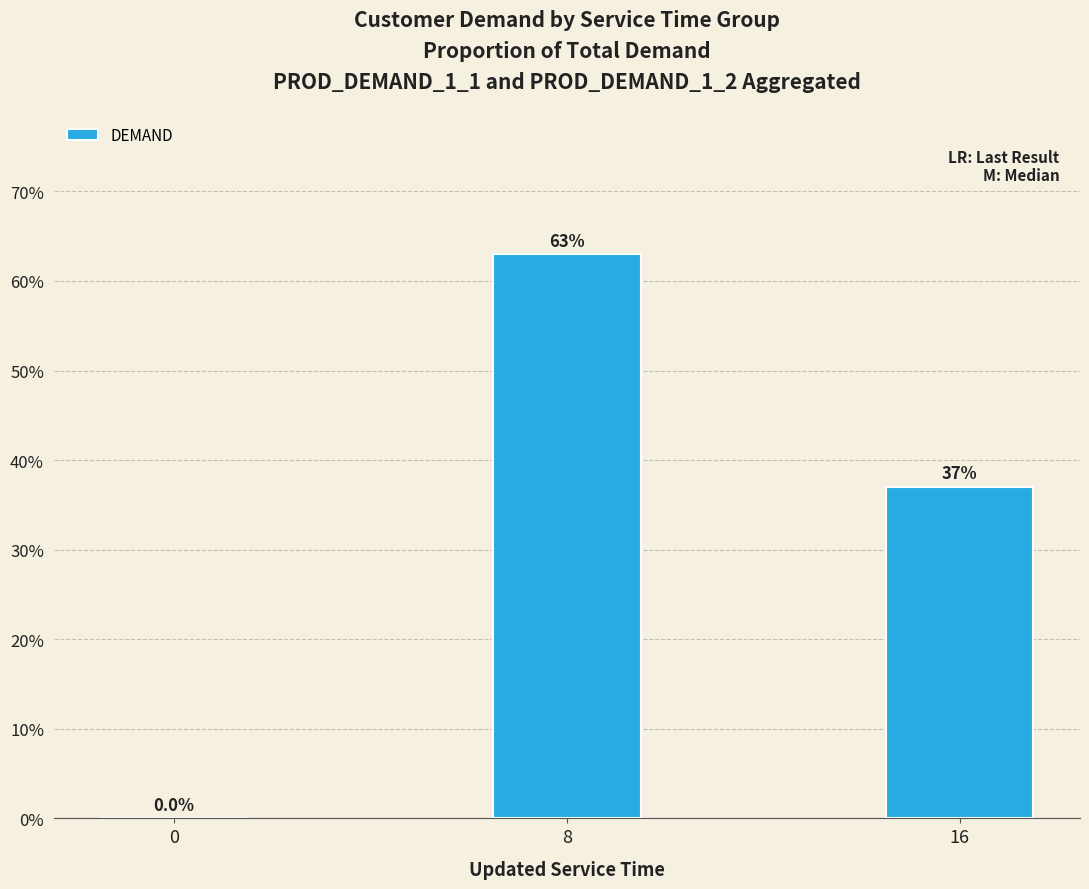

What is the ratio of the value at 8 to the value at 16?

1.7